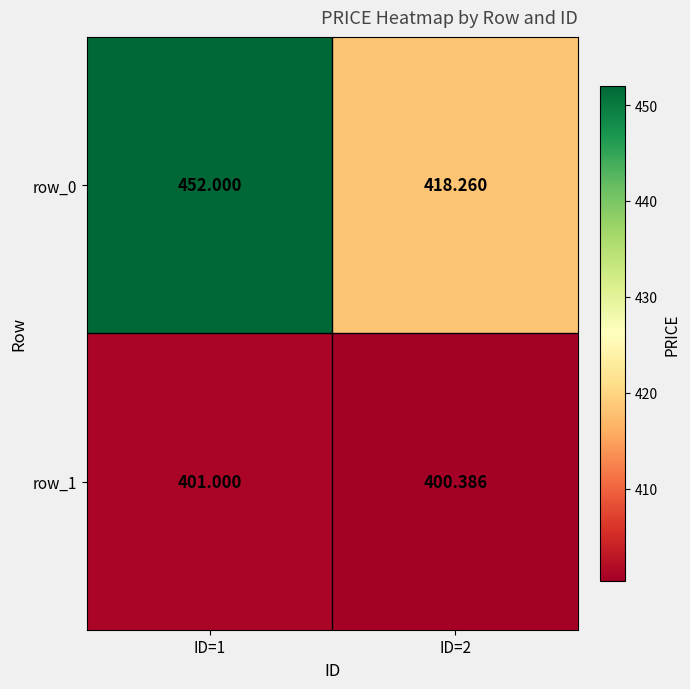

At which category is the sum across all series the highest?

ID=1